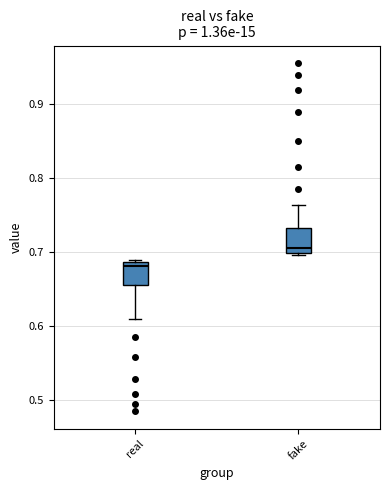

Where is the upper edge of the box for real on the y-axis? The values are not printed on the chart, so give them approximately, as read against the axis.

0.69